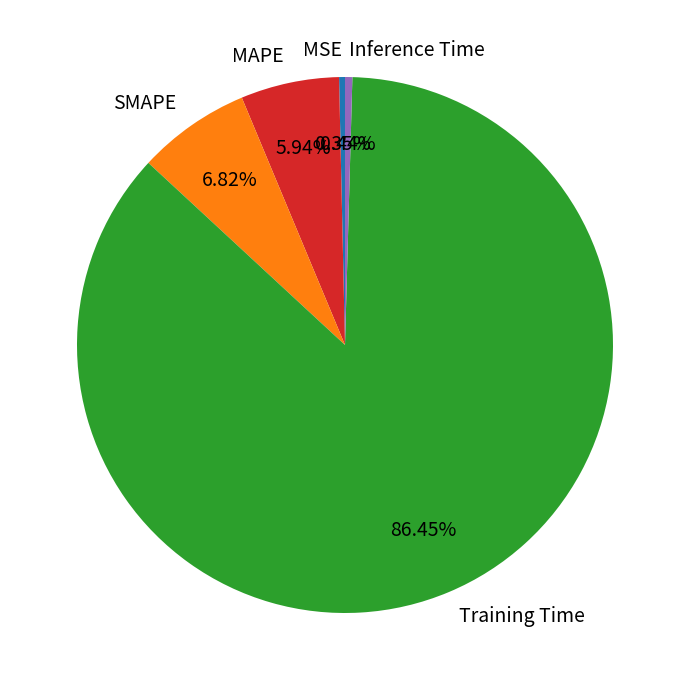

Combined, what portion of the pie is Training Time and Inference Time?

86.9%